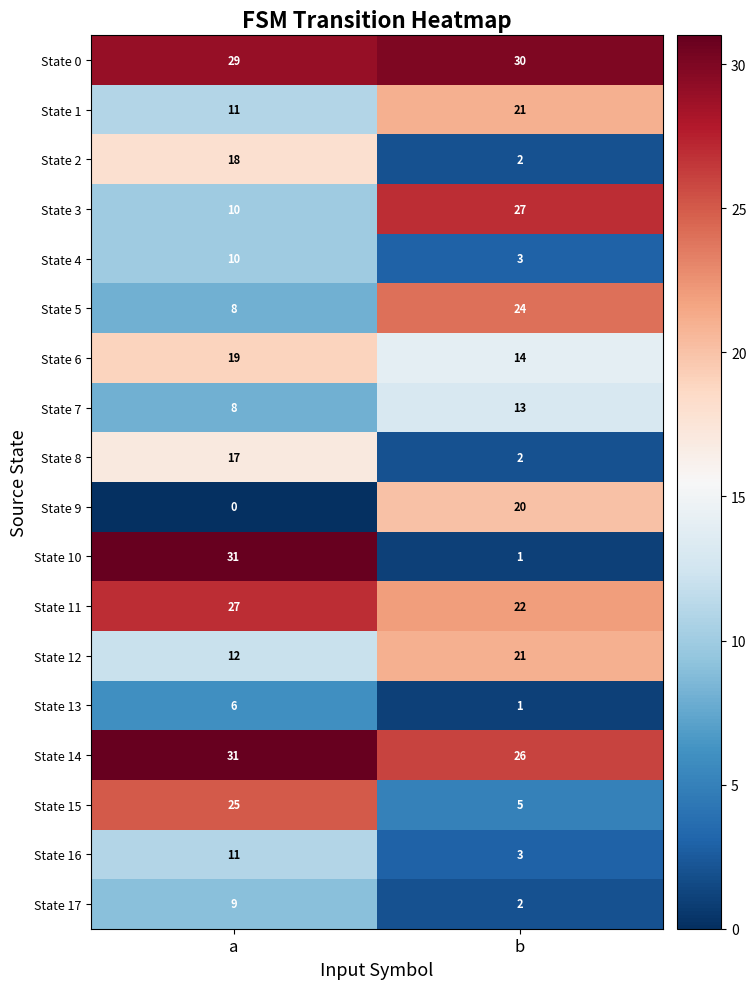

What is the sum of all State 0 values?

59